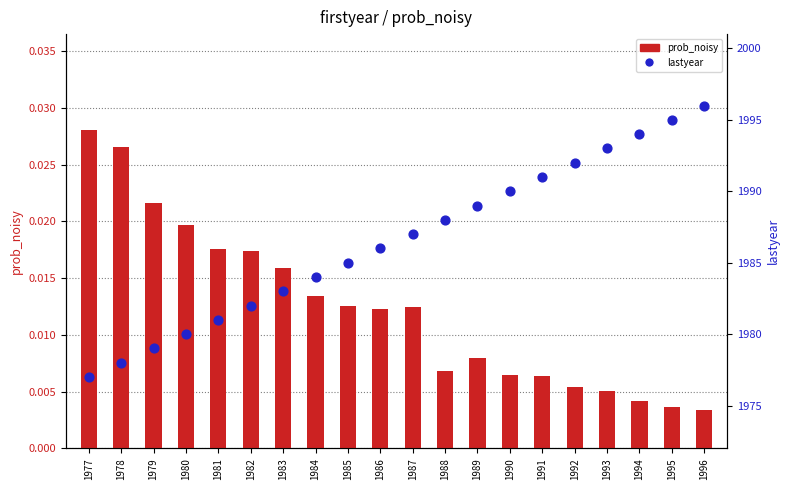

Which series contains the lowest Y value?

prob_noisy